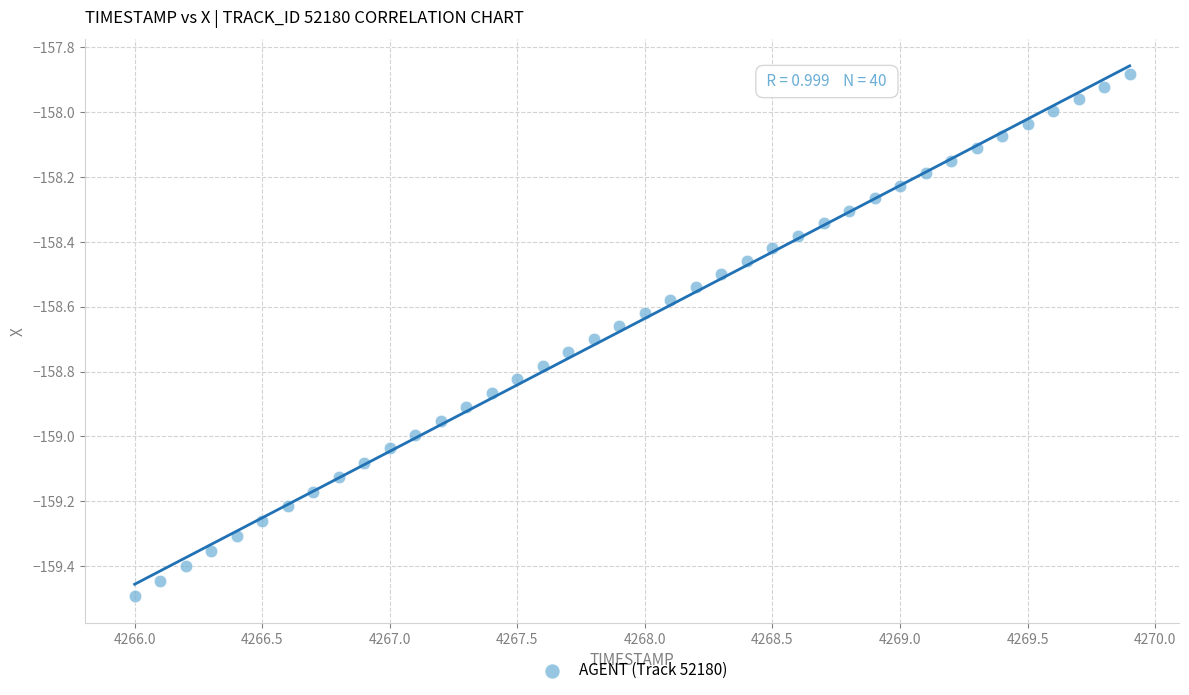

What is the range of Y values (max minus min)?

1.6